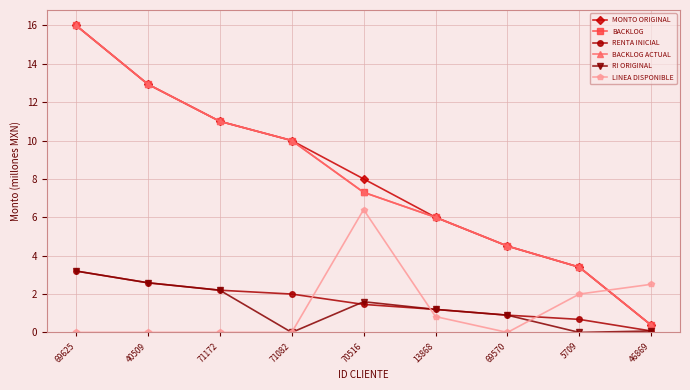

Where is MONTO ORIGINAL nearest to the value 8?

70516